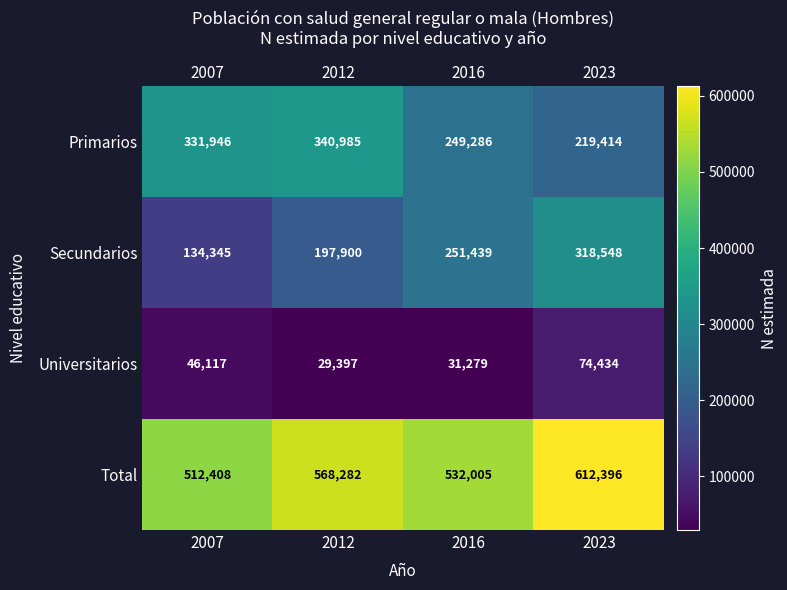

At which category is the sum across all series the highest?

2023